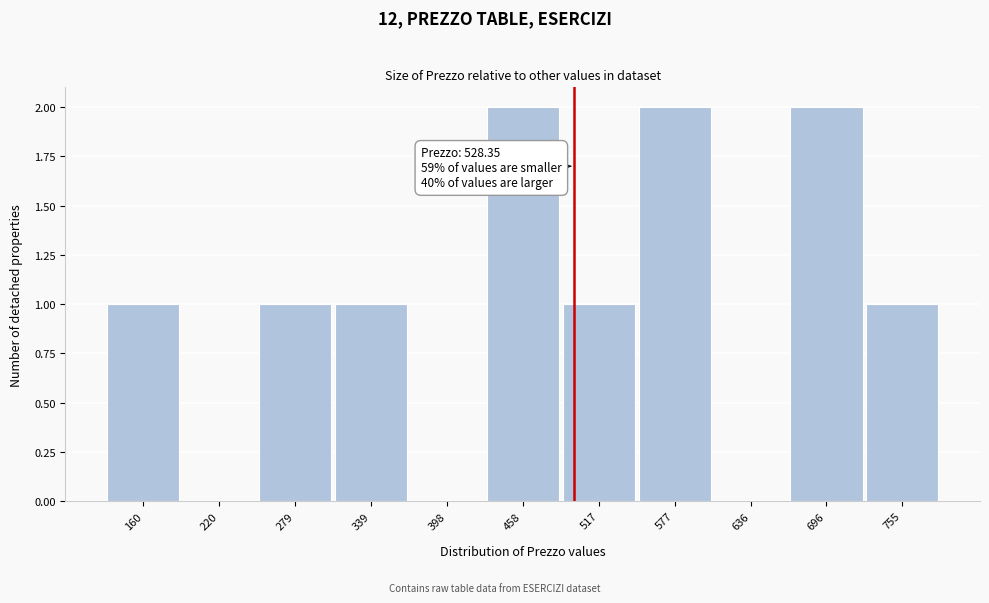

Reading left to right, extract all data points from this chart.

160=1	220=0	279=1	339=1	398=0	458=2	517=1	577=2	636=0	696=2	755=1